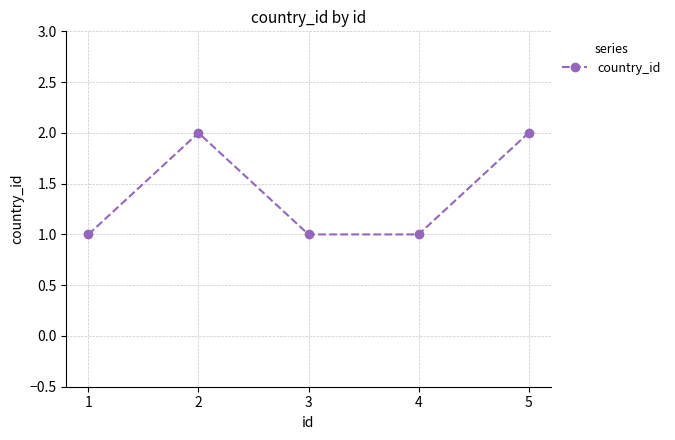

True or false: the data shows 3 at 2.

False